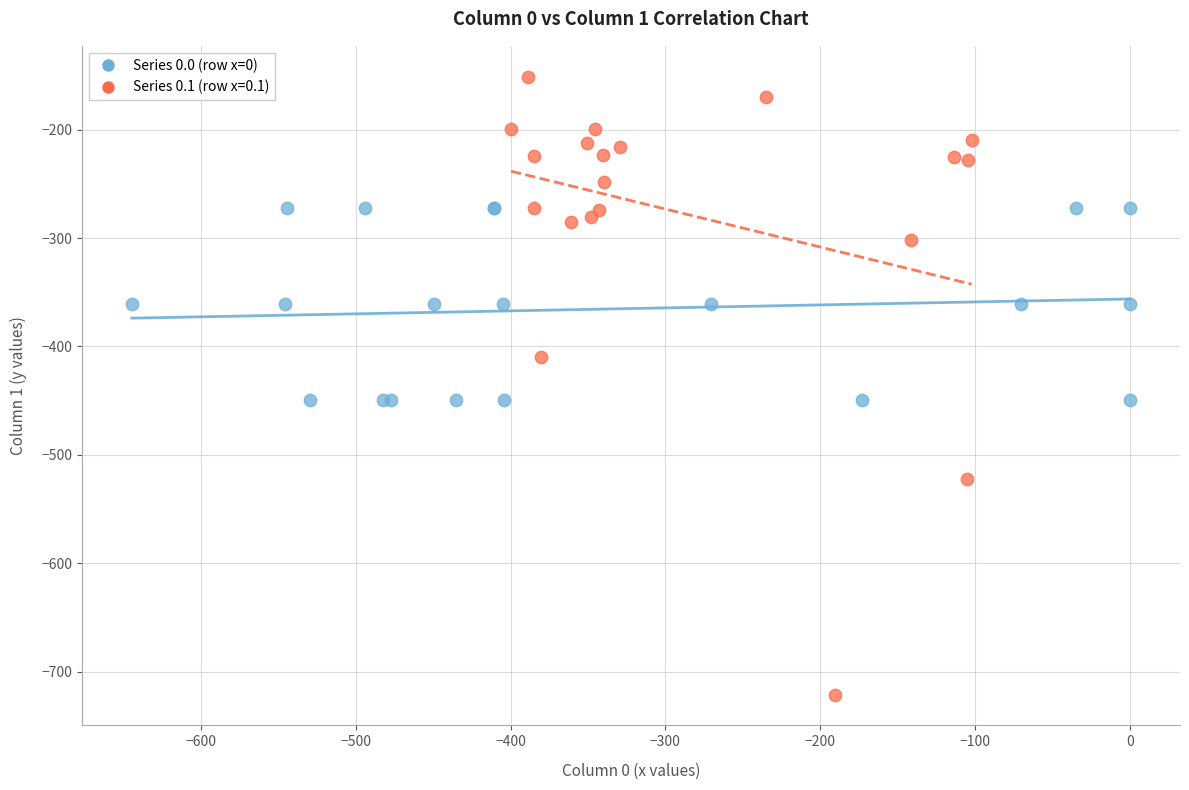

Which series contains the highest Y value?

Series 0.1 (row x=0.1)